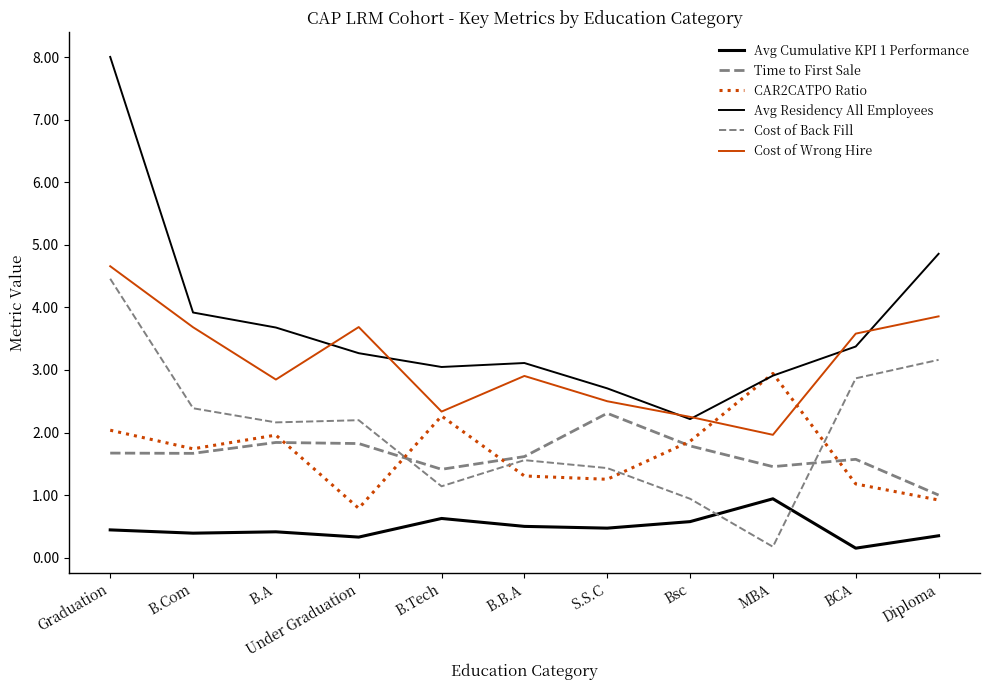

How many interior local peaks does the Avg Cumulative KPI 1 Performance series have?

3